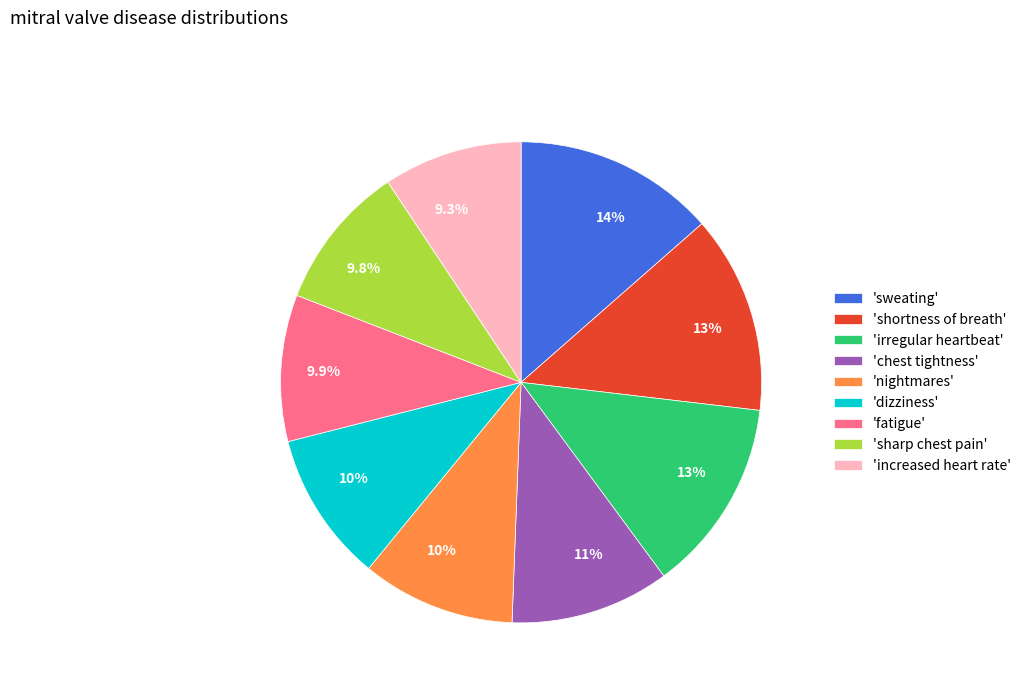

How many segments does this pie chart have?

9